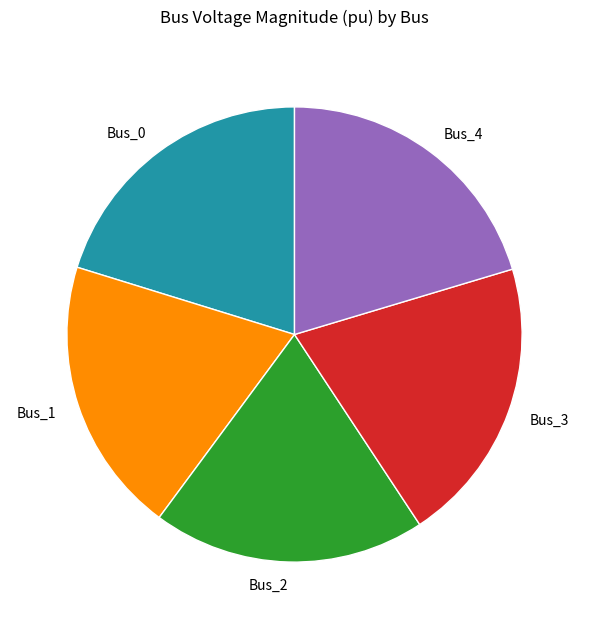

Combined, do Bus_2 and Bus_0 account for over 50%?

No